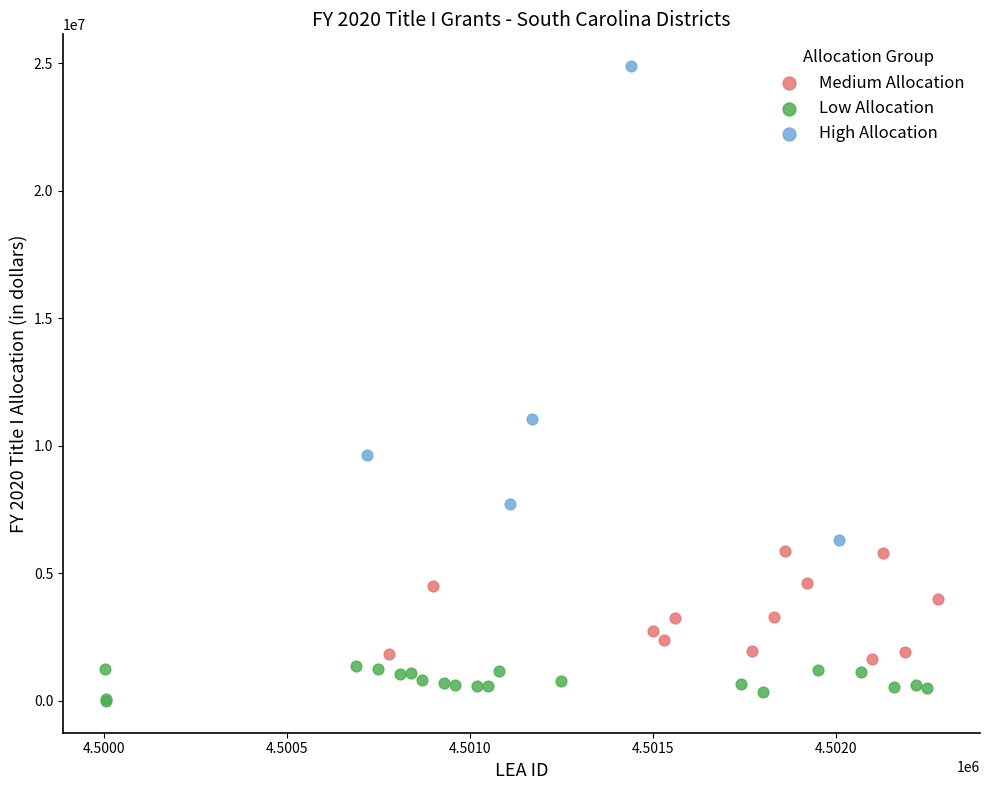

Which series has the widest spread of Y values?

High Allocation